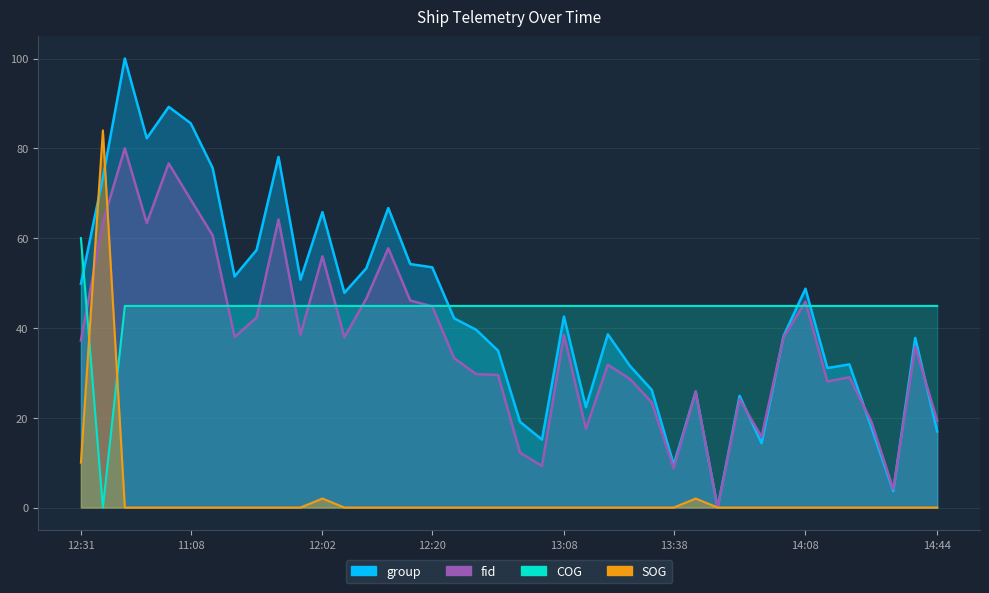

Which series has the widest spread of values?

group